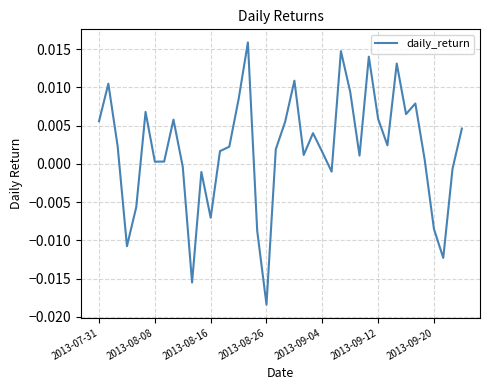

Which label corresponds to the smallest value in the chart?

2013-08-26